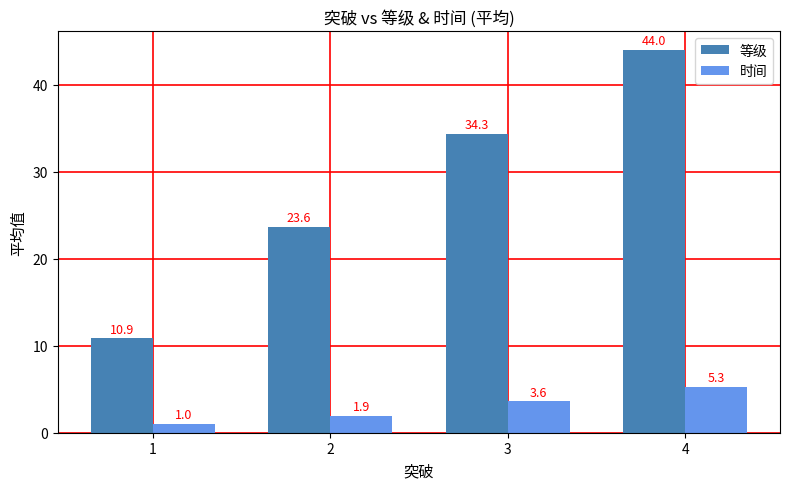

Which label corresponds to the largest value in the chart?

4